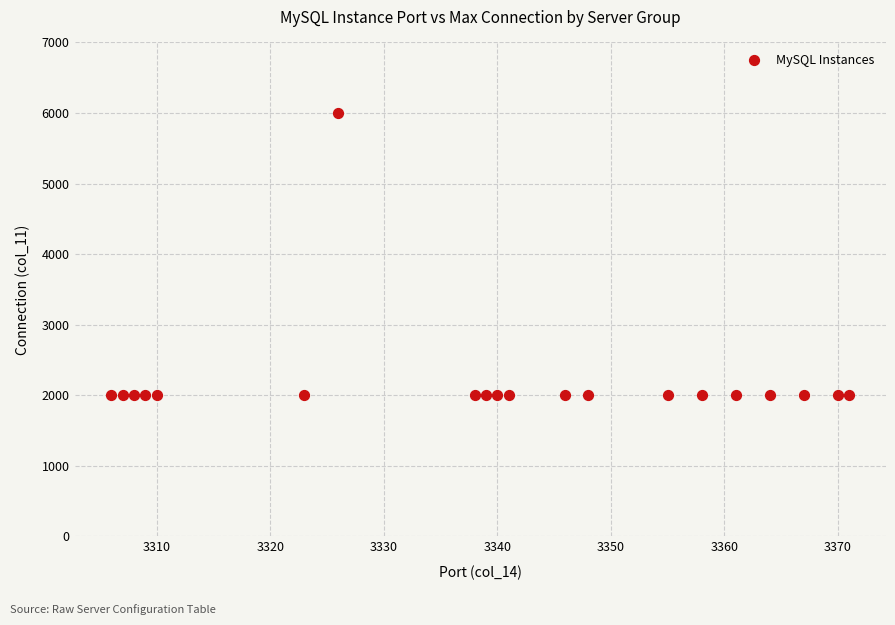

What is the range of X values (max minus min)?

65